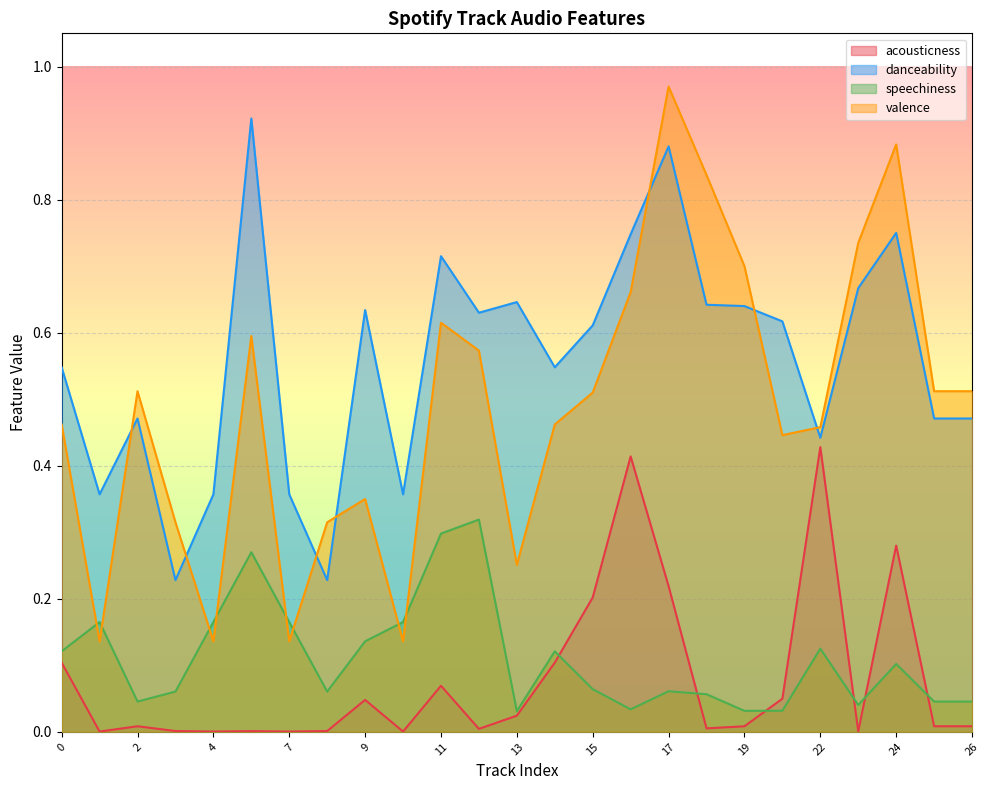

Reading left to right, transcribe all the data shown in this chart.

acousticness: 0=0.1	1=0.0	2=0.0	3=0.0	4=0.0	6=0.0	7=0.0	8=0.0	9=0.0	10=0.0	11=0.1	12=0.0	13=0.0	14=0.1	15=0.2	16=0.4	17=0.2	18=0.0	19=0.0	20=0.0	22=0.4	23=0.0	24=0.3	25=0.0	26=0.0
danceability: 0=0.5	1=0.4	2=0.5	3=0.2	4=0.4	6=0.9	7=0.4	8=0.2	9=0.6	10=0.4	11=0.7	12=0.6	13=0.6	14=0.5	15=0.6	16=0.7	17=0.9	18=0.6	19=0.6	20=0.6	22=0.4	23=0.7	24=0.8	25=0.5	26=0.5
speechiness: 0=0.1	1=0.2	2=0.0	3=0.1	4=0.2	6=0.3	7=0.2	8=0.1	9=0.1	10=0.2	11=0.3	12=0.3	13=0.0	14=0.1	15=0.1	16=0.0	17=0.1	18=0.1	19=0.0	20=0.0	22=0.1	23=0.0	24=0.1	25=0.0	26=0.0
valence: 0=0.5	1=0.1	2=0.5	3=0.3	4=0.1	6=0.6	7=0.1	8=0.3	9=0.3	10=0.1	11=0.6	12=0.6	13=0.3	14=0.5	15=0.5	16=0.7	17=1.0	18=0.8	19=0.7	20=0.4	22=0.5	23=0.7	24=0.9	25=0.5	26=0.5